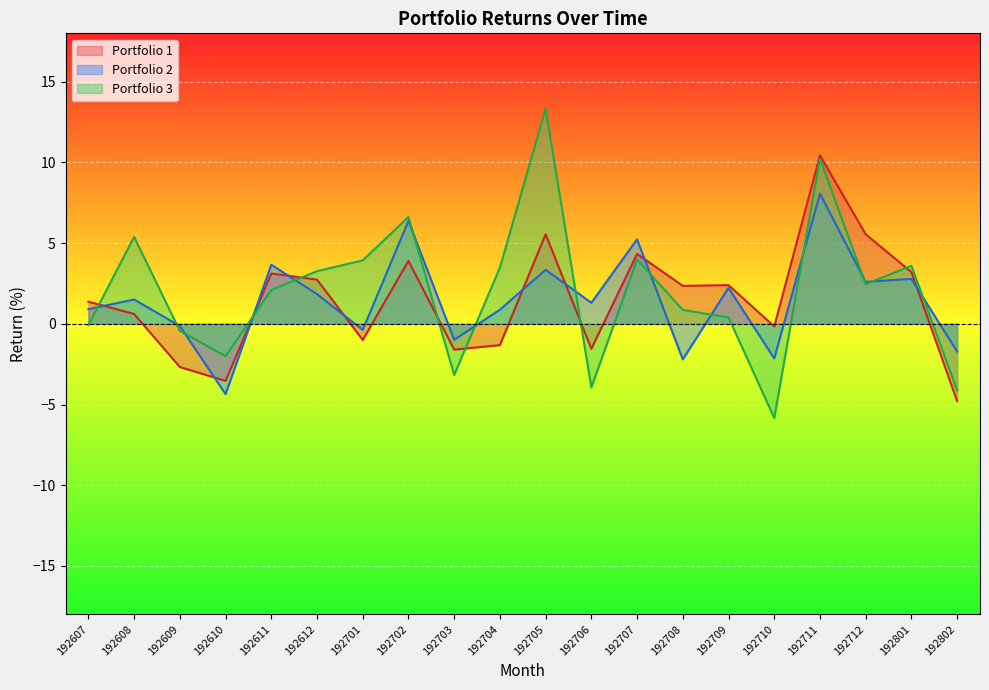

At which category is the sum across all series the highest?

192711